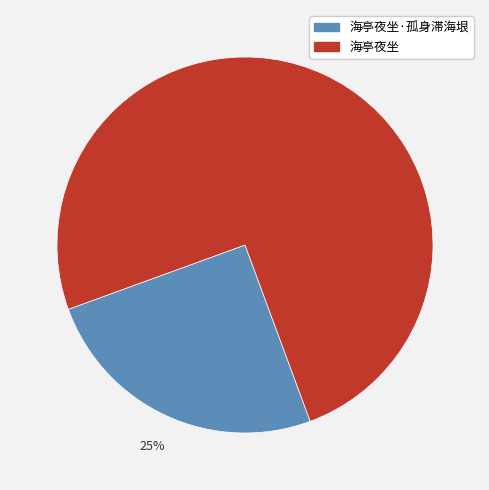

Which category has the biggest portion of the pie?

海亭夜坐